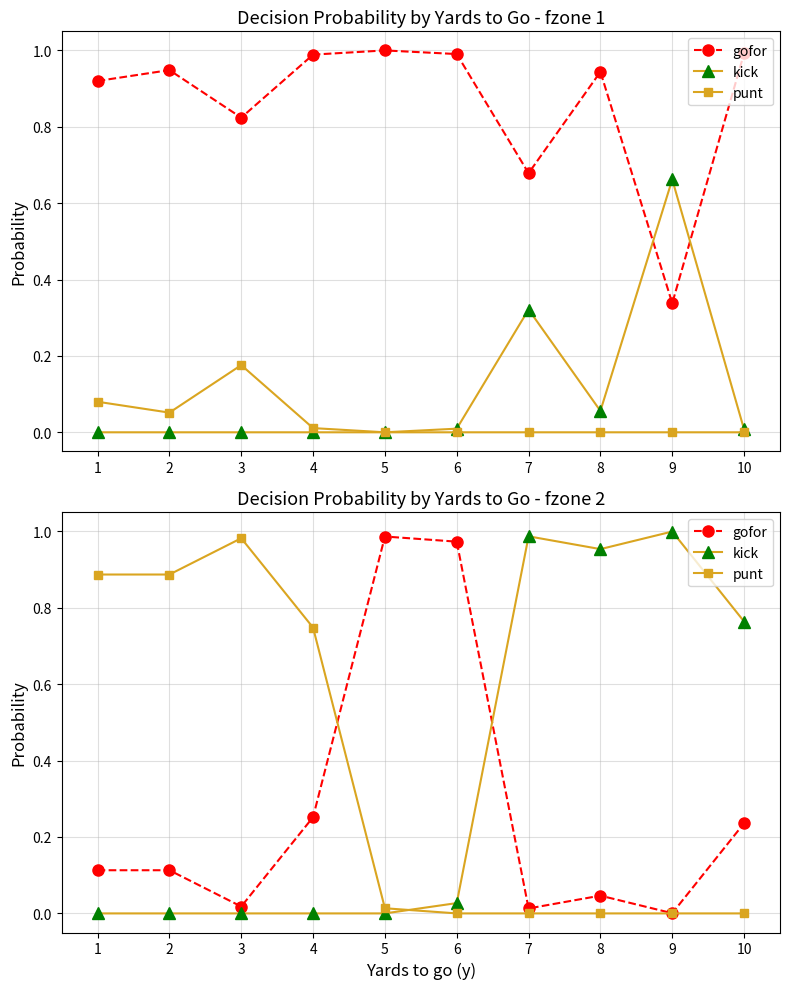

Reading right to left, what are all the values shown in this chart?

gofor: 10=0.2	9=0.0	8=0.0	7=0.0	6=1.0	5=1.0	4=0.3	3=0.0	2=0.1	1=0.1
kick: 10=0.8	9=1.0	8=1.0	7=1.0	6=0.0	5=0.0	4=0.0	3=0.0	2=0.0	1=0.0
punt: 10=0.0	9=0.0	8=0.0	7=0.0	6=0.0	5=0.0	4=0.7	3=1.0	2=0.9	1=0.9